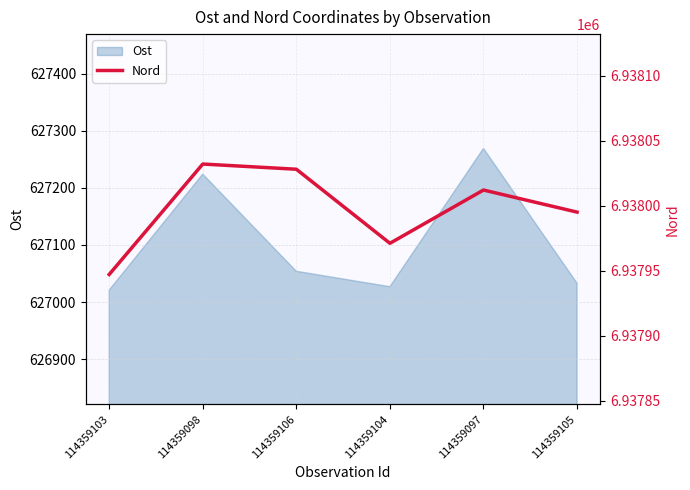

What is the minimum value for Ost?

627021